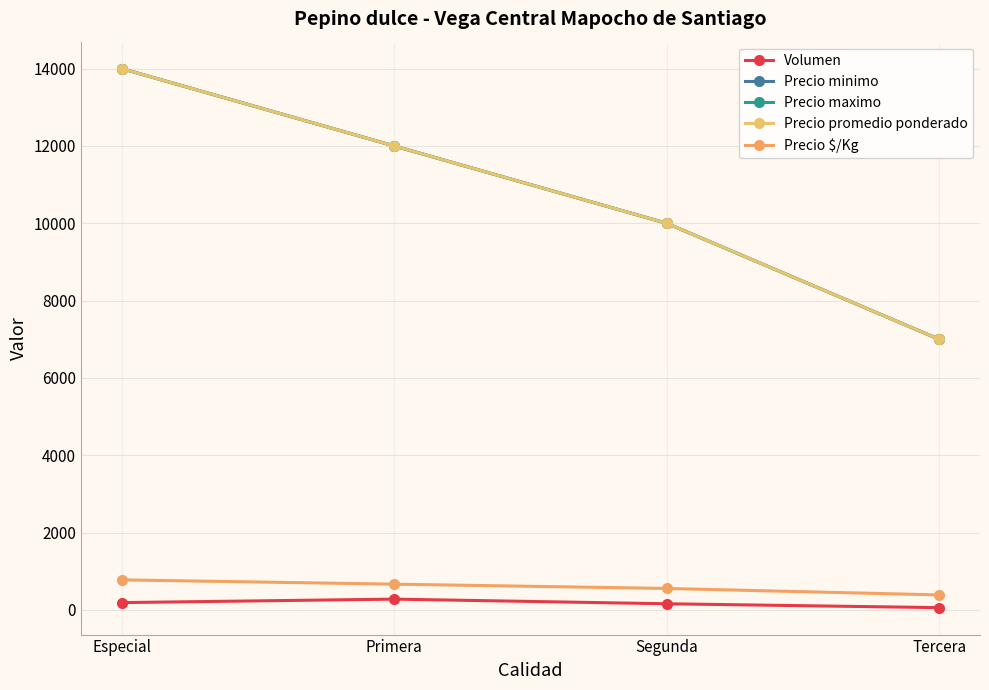

At which label is Precio maximo closest to 10500?

Segunda